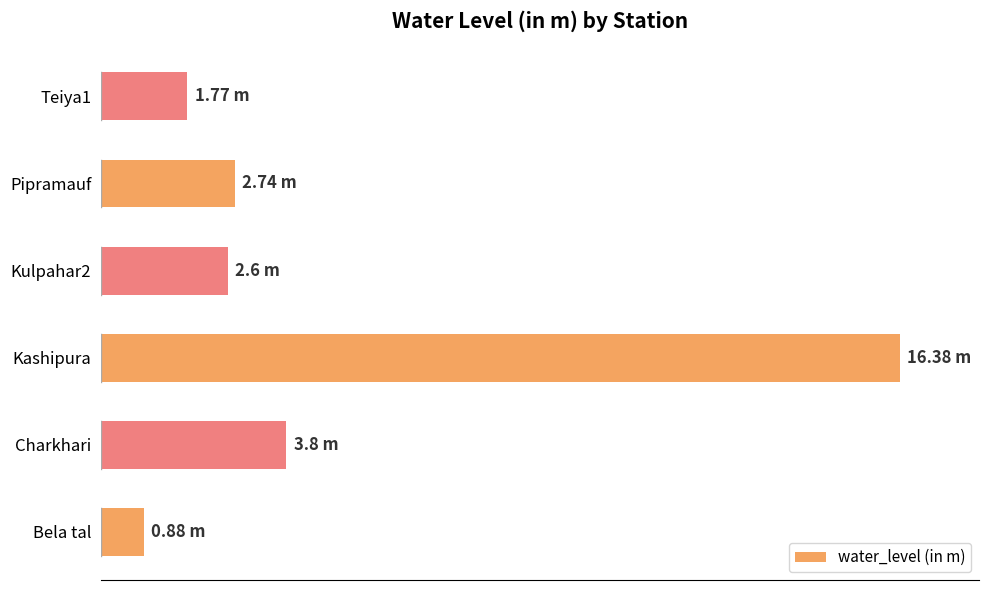

Does the chart contain any negative values?

No